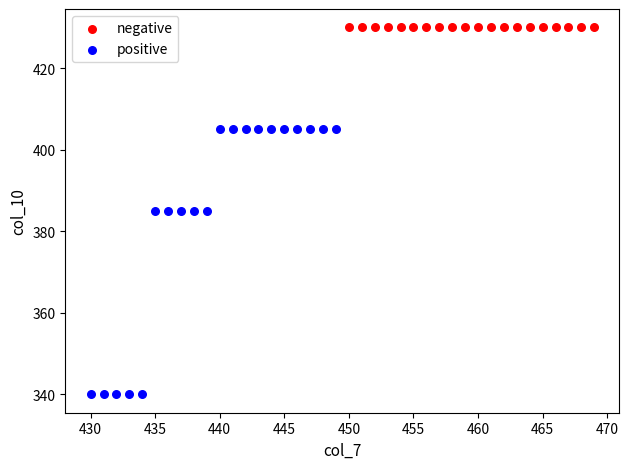

Which series reaches the minimum Y coordinate?

positive